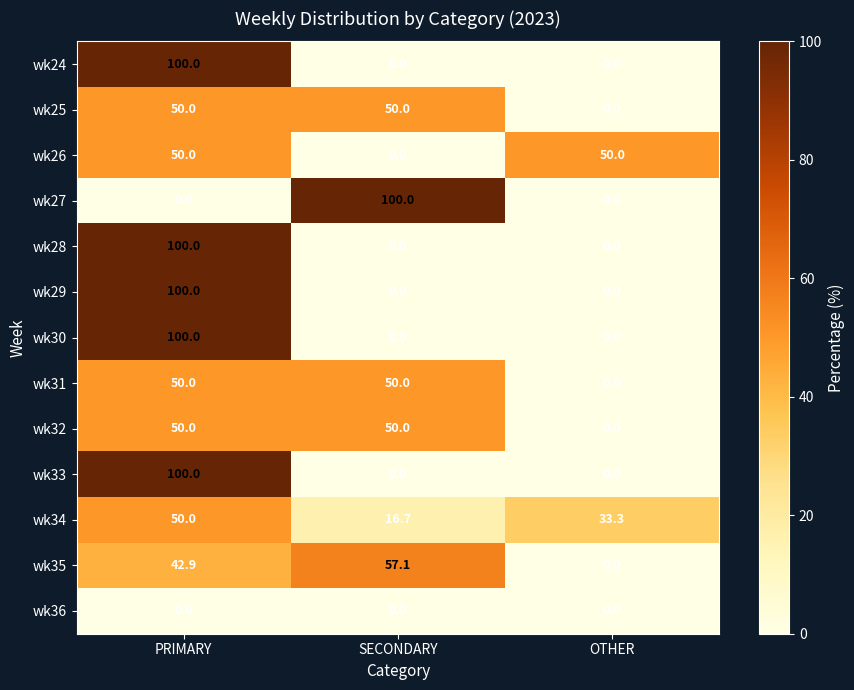

At how many categories does at least one series exceed 29?

3